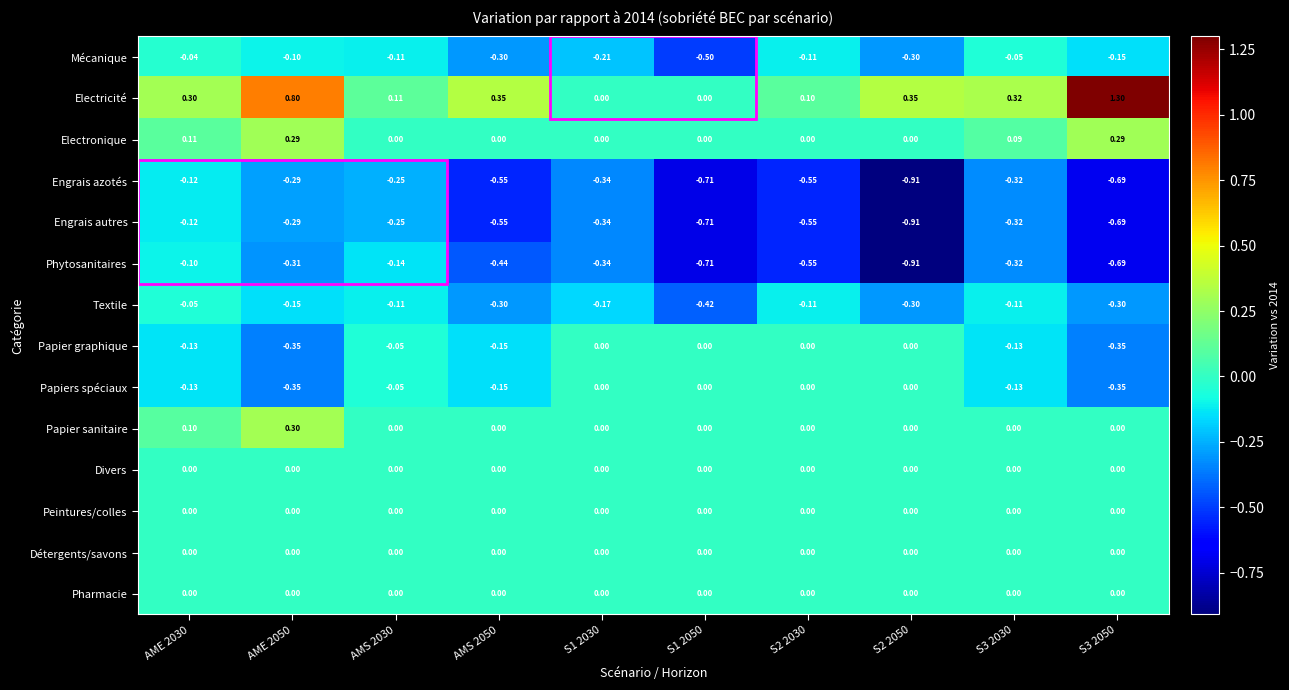

What is the maximum value shown in the chart?

1.3